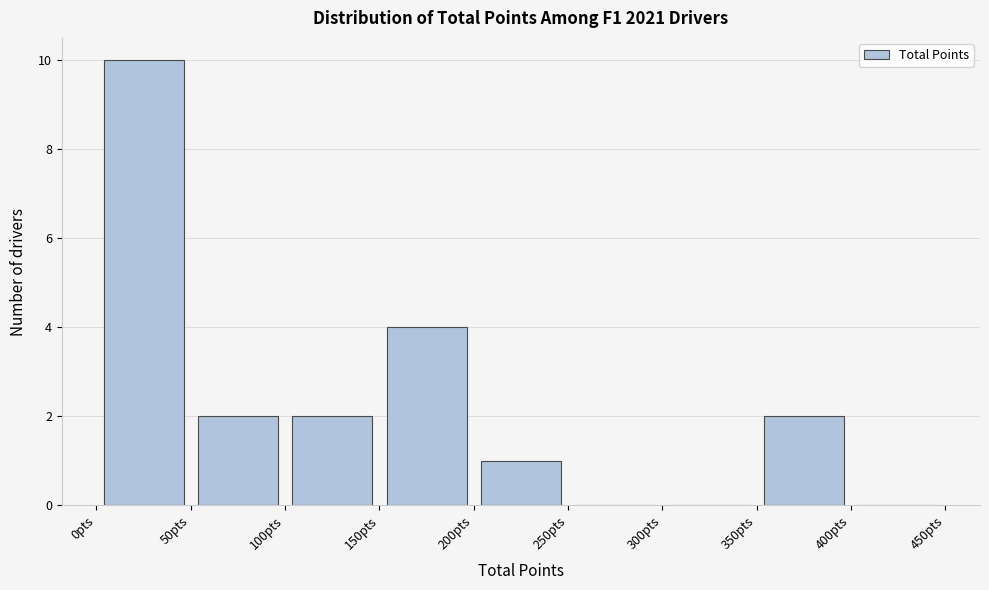

How tall is the bar that spans 150 to 200 on the x-axis? The values are not printed on the chart, so give them approximately, as read against the axis.

4